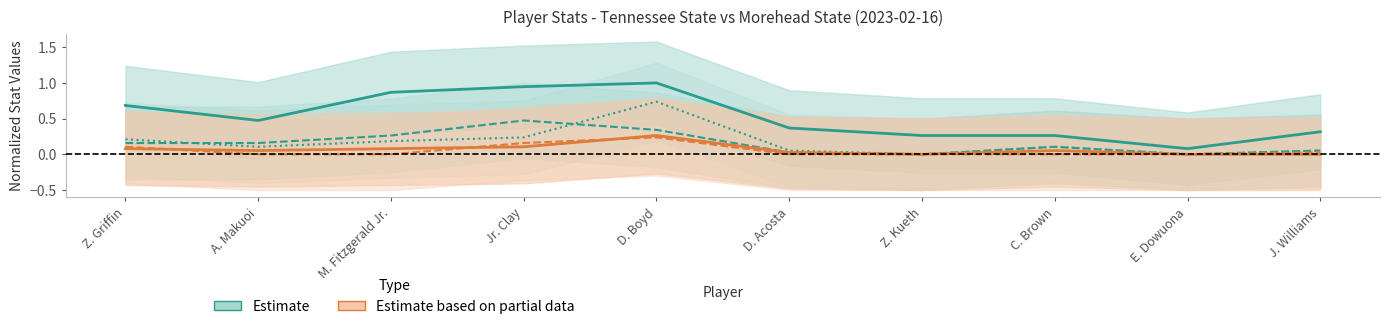

Rank the categories by Estimate value from lowest to highest.

E. Dowuona, Z. Kueth, C. Brown, J. Williams, D. Acosta, A. Makuoi, Z. Griffin, M. Fitzgerald Jr., Jr. Clay, D. Boyd